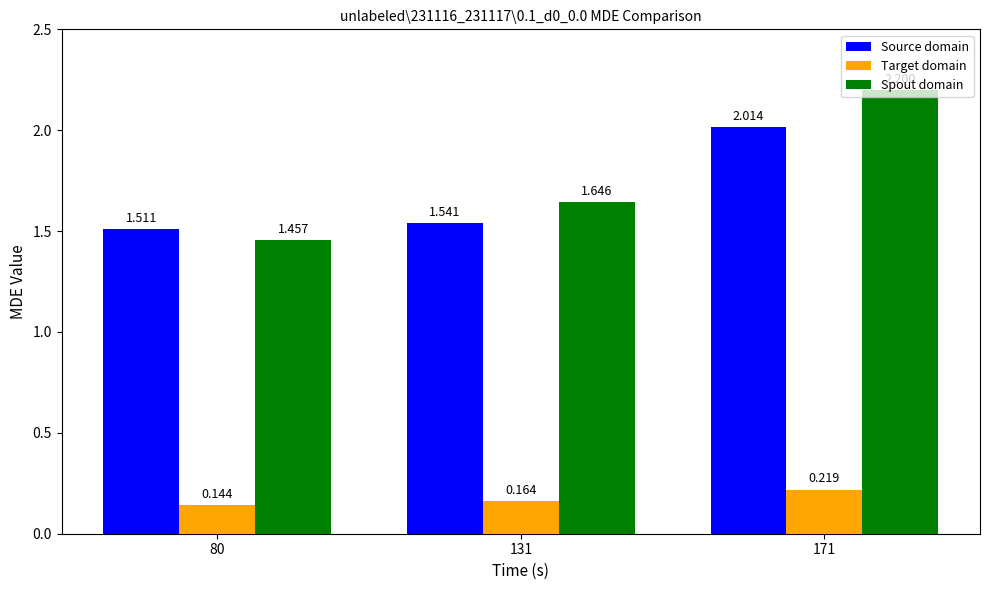

How many groups of bars are there?

3